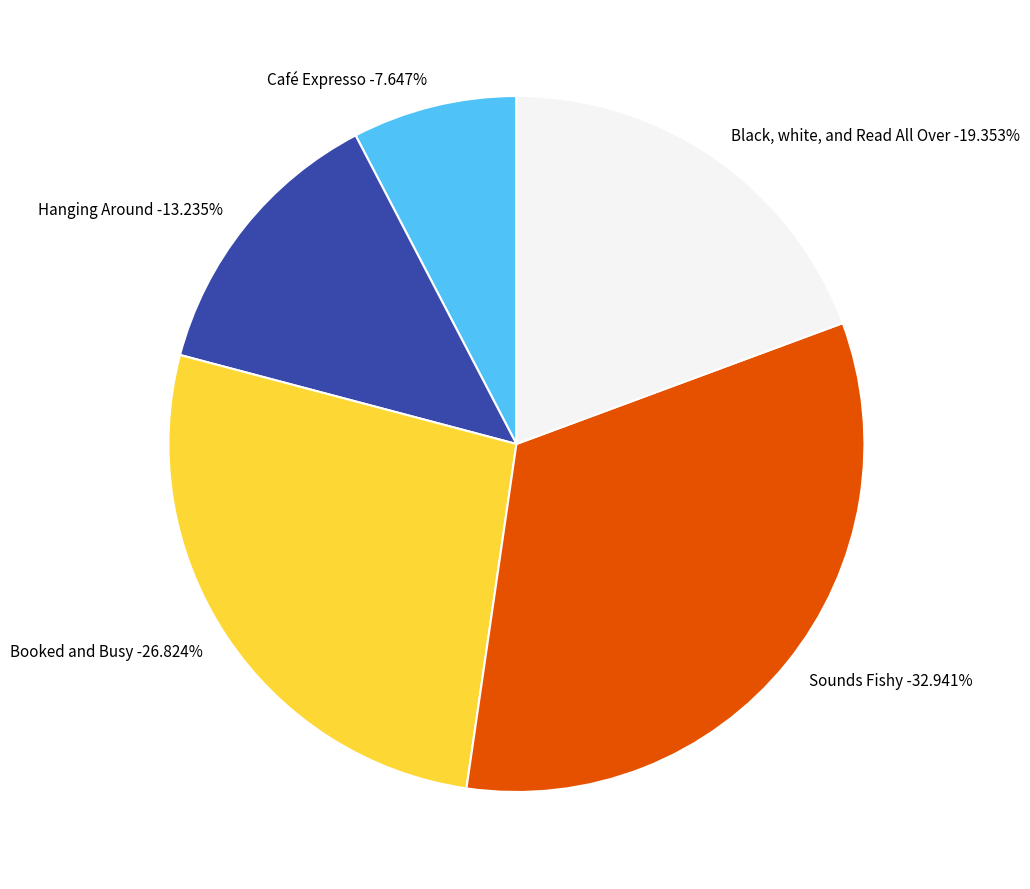

Which category has the biggest portion of the pie?

Sounds Fishy